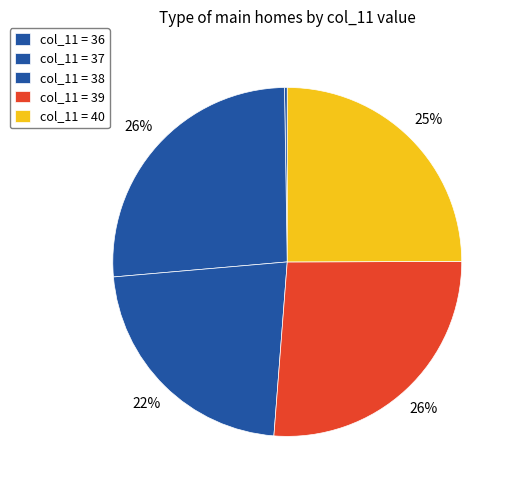

How many segments does this pie chart have?

5